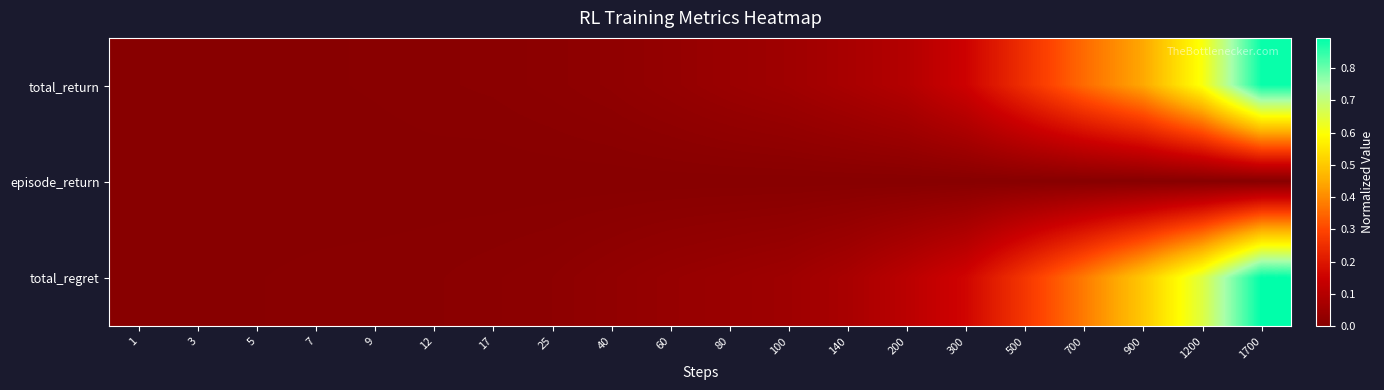

Rank the series by their maximum value, from lowest to highest.

episode_return, total_return, total_regret